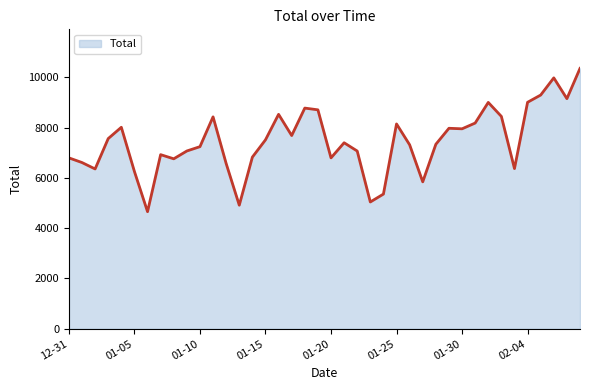

What is the smallest value displayed?

4656